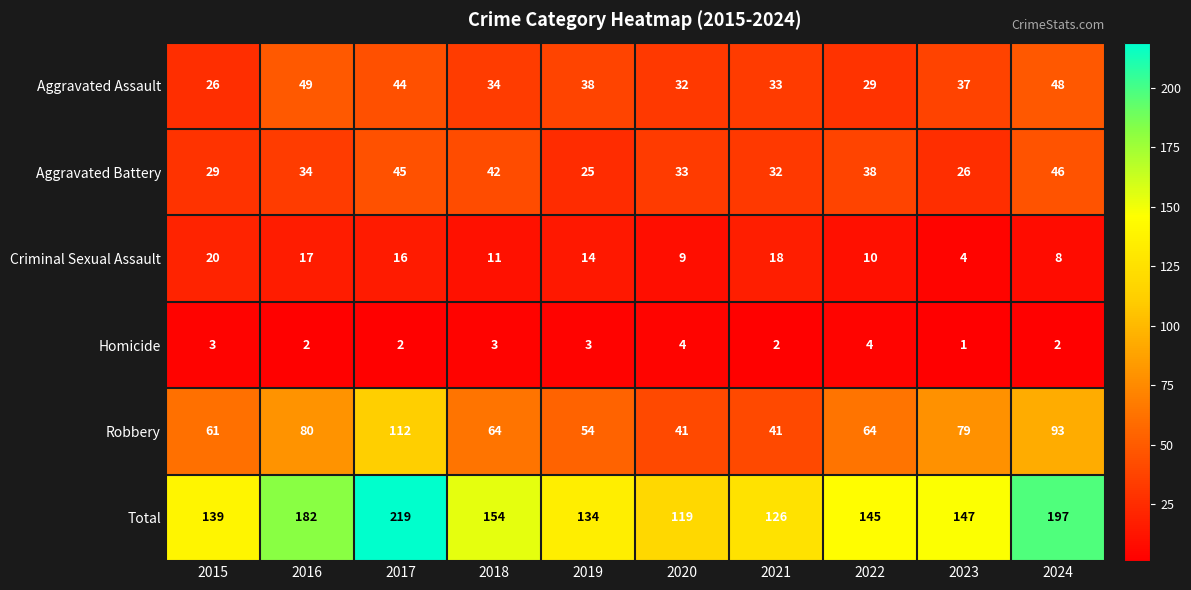

Between 2017 and 2022, which series saw the biggest shift?

Total